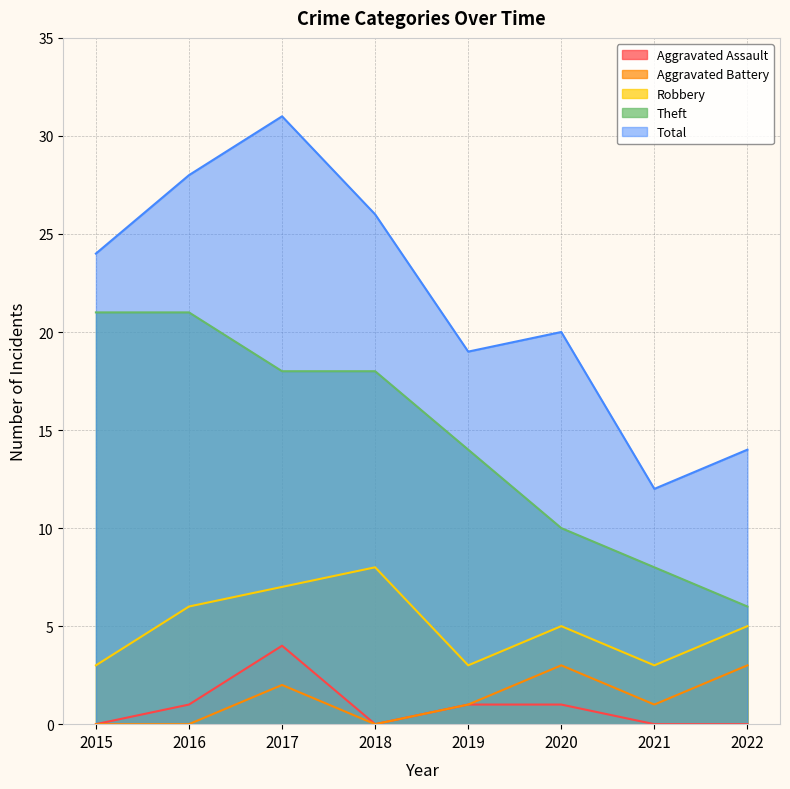

At which label is Aggravated Assault closest to 2?

2016